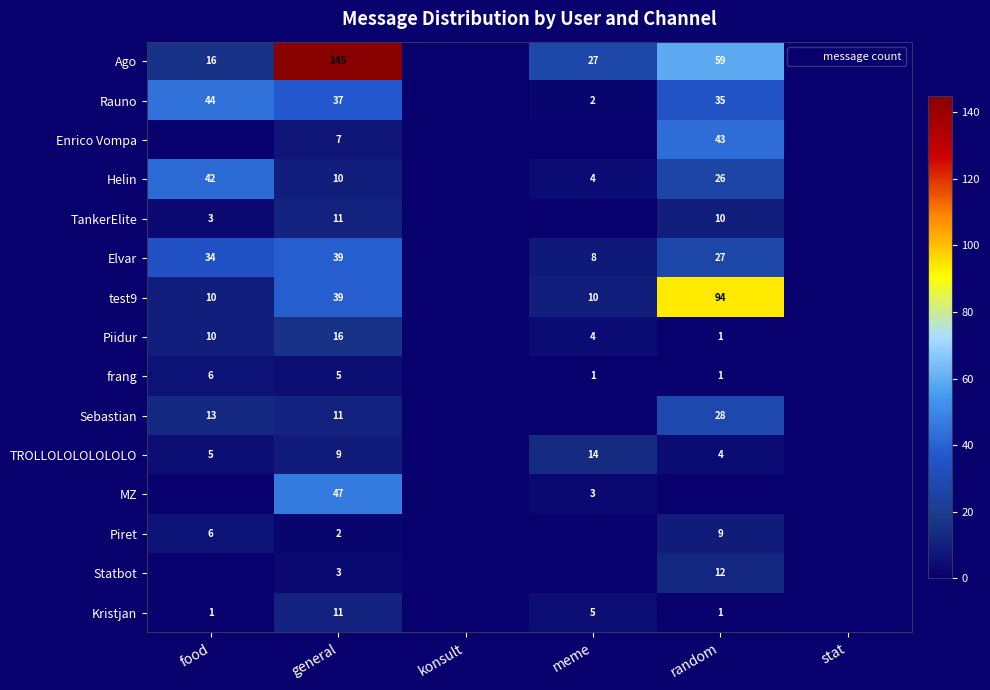

What is the maximum value for Helin?

42